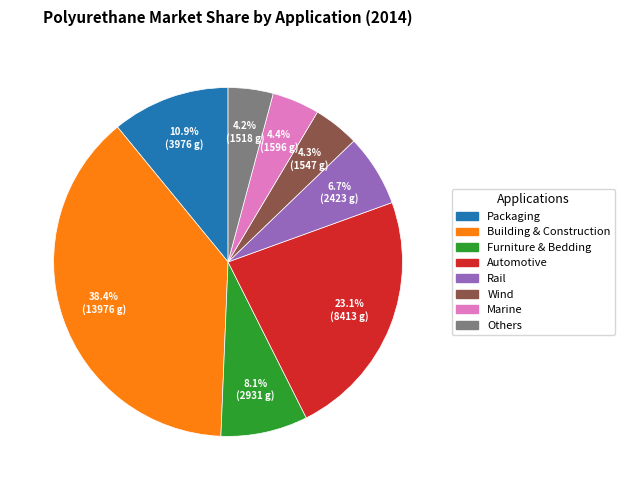

Which slice is the largest?

Building & Construction